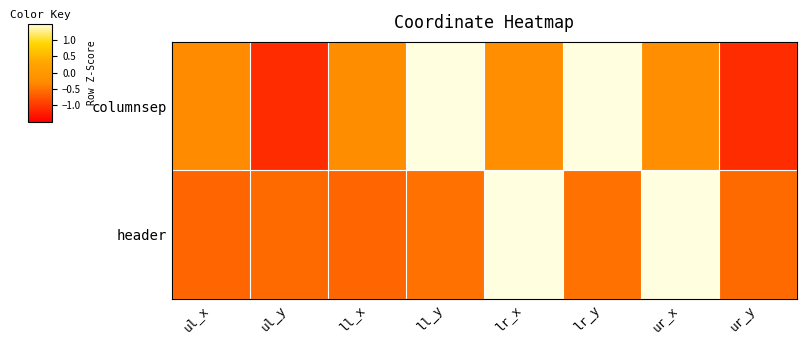

Which series changed the most between ul_y and ll_x?

columnsep